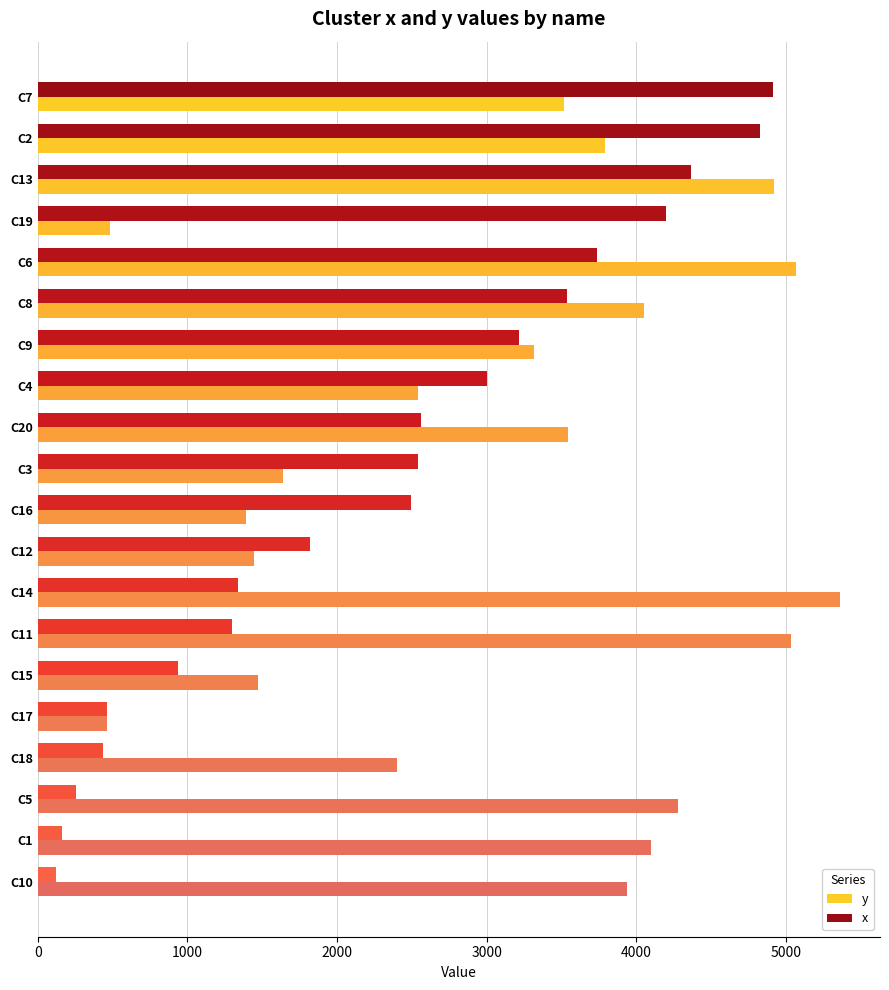

What is the average value of the x series?

2311